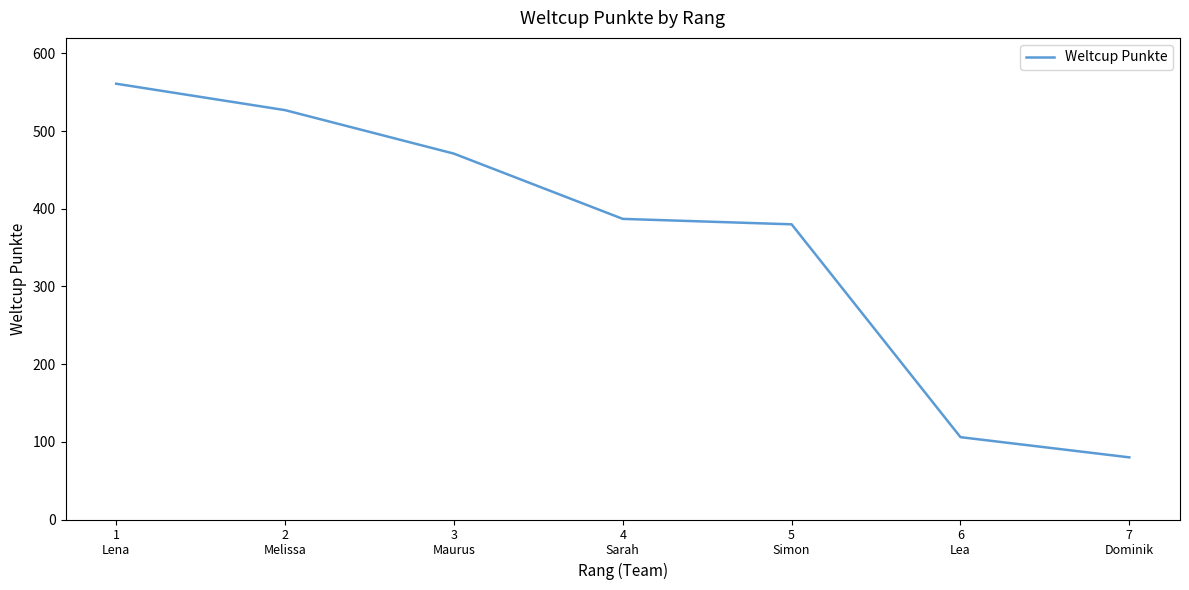

Reading left to right, extract all data points from this chart.

1
Lena=561	2
Melissa=527	3
Maurus=471	4
Sarah=387	5
Simon=380	6
Lea=106	7
Dominik=80